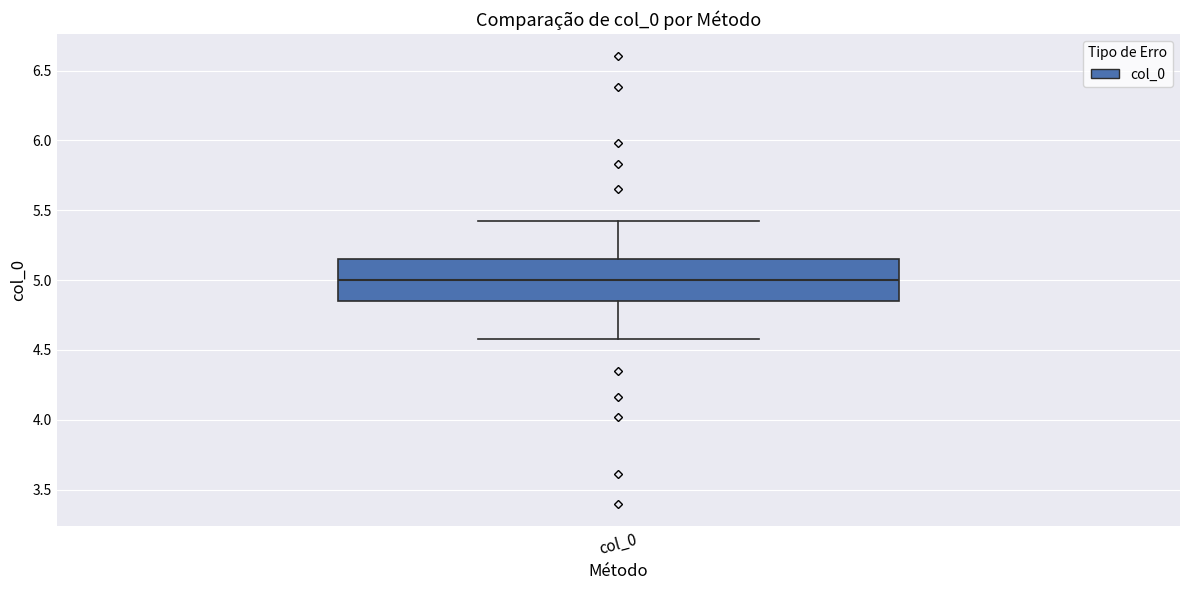

Where does the lower whisker of the box for col_0 end on the y-axis? The values are not printed on the chart, so give them approximately, as read against the axis.

4.60